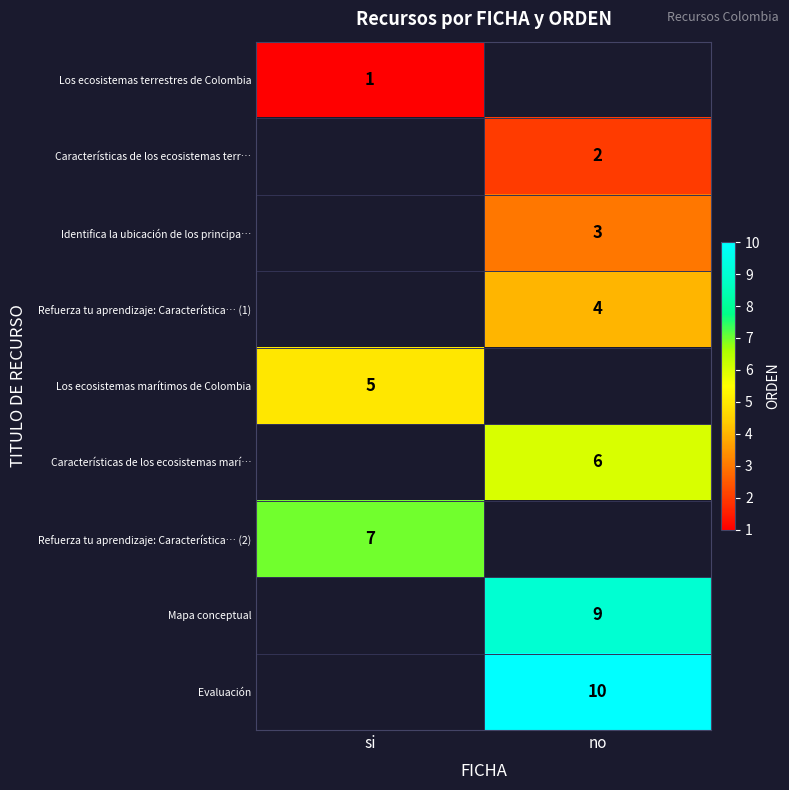

Is it true that Los ecosistemas terrestres de Colombia equals 1 at si?

True